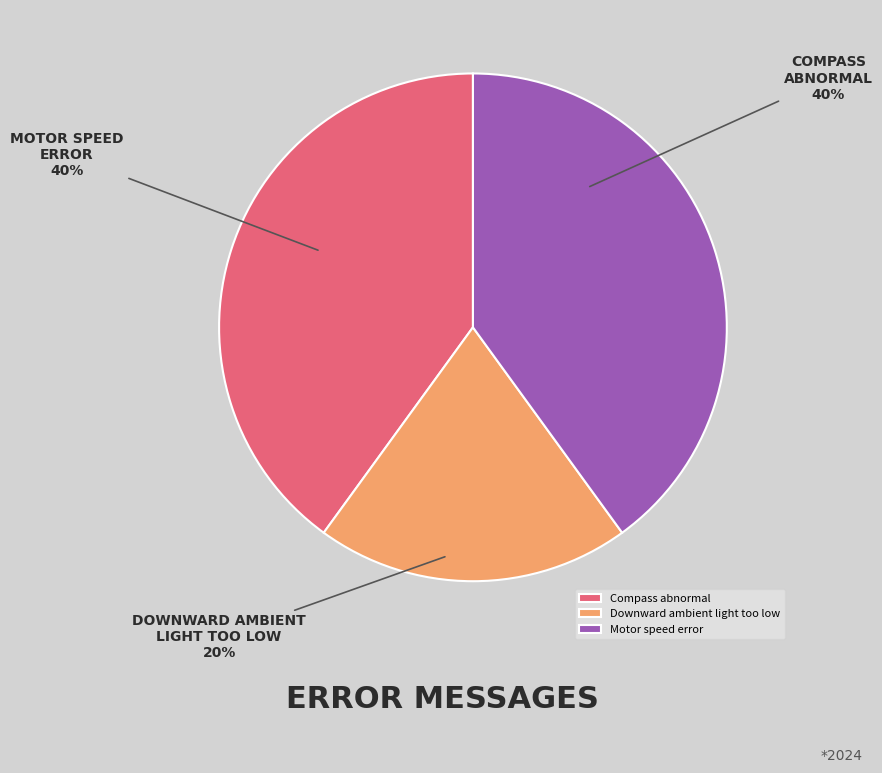

True or false: Downward ambient light too low accounts for 6% of the total.

False